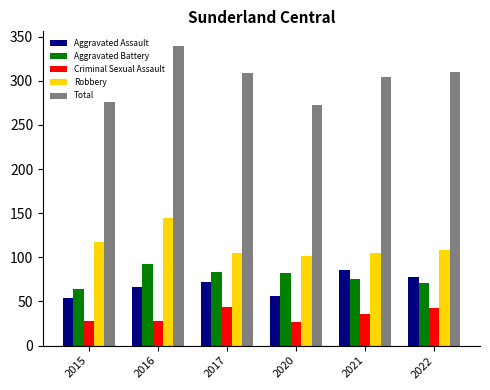

What is the average value of the Aggravated Assault series?

69